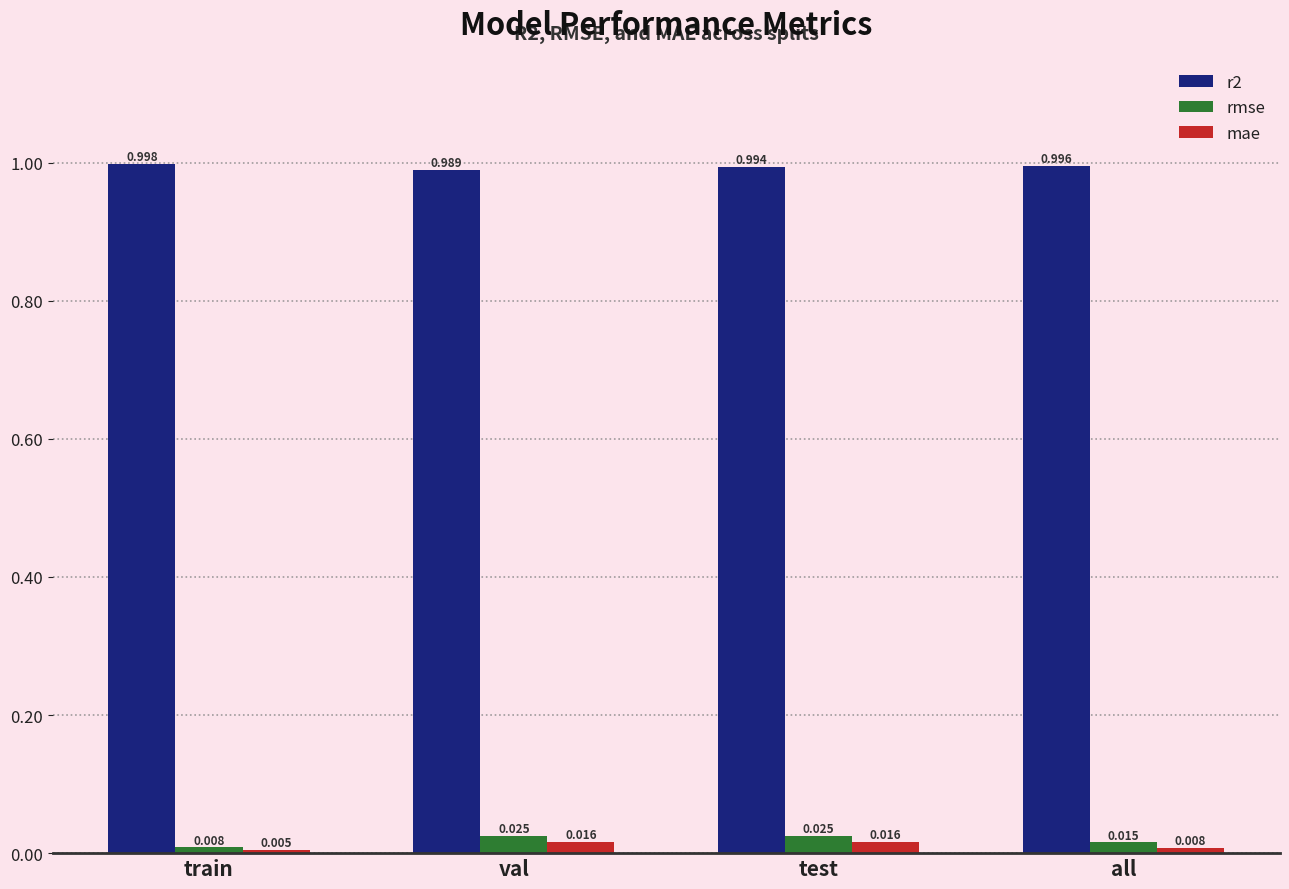

Which category has the highest value in the r2 series?

train